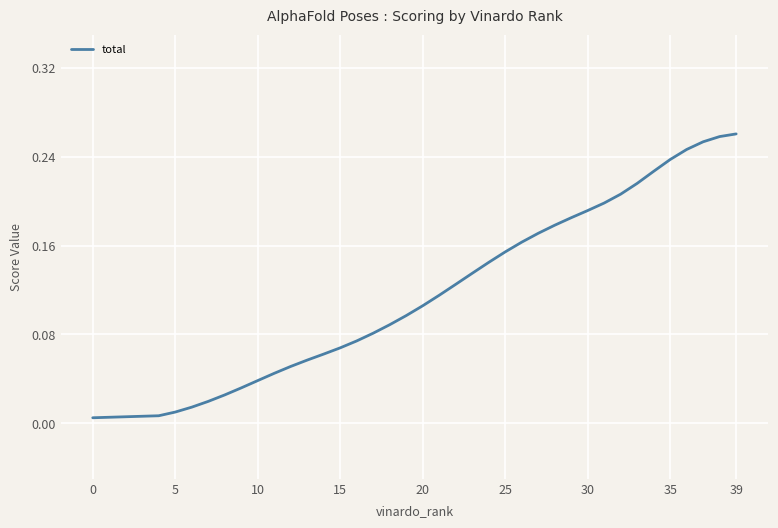

Does the chart have visible grid lines?

Yes